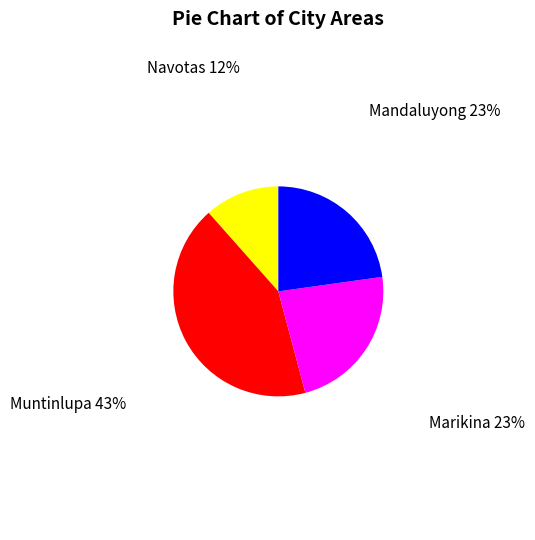

Which has a higher value, Muntinlupa or Marikina?

Muntinlupa